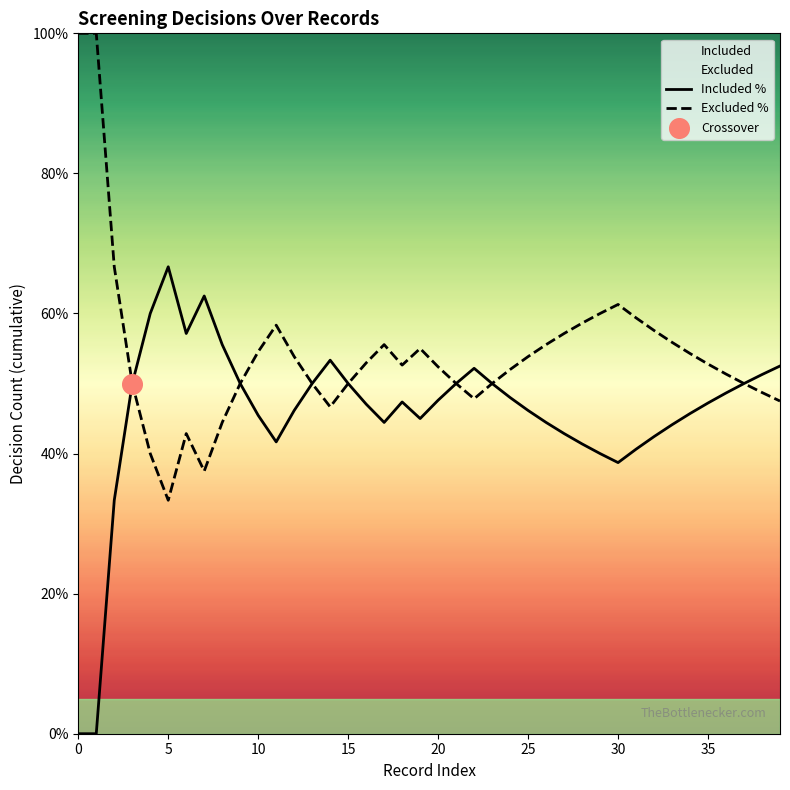

List the series in order of their peak value, highest first.

Excluded %, Included %